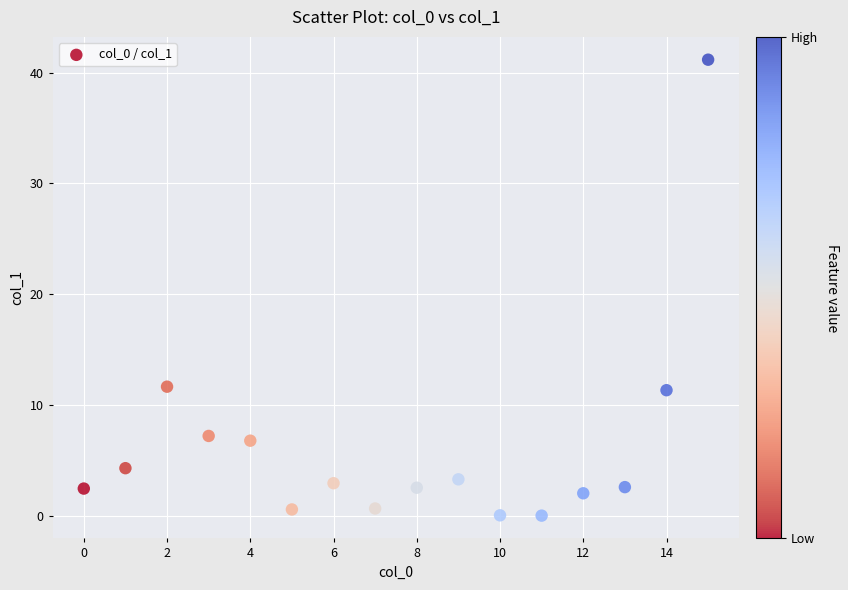

What is the range of Y values (max minus min)?

41.2